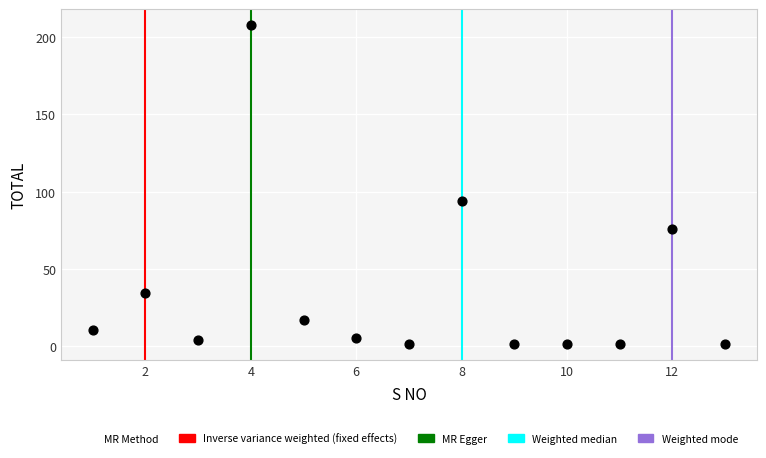

What Y value in the scatter plot is closest to 104?

94